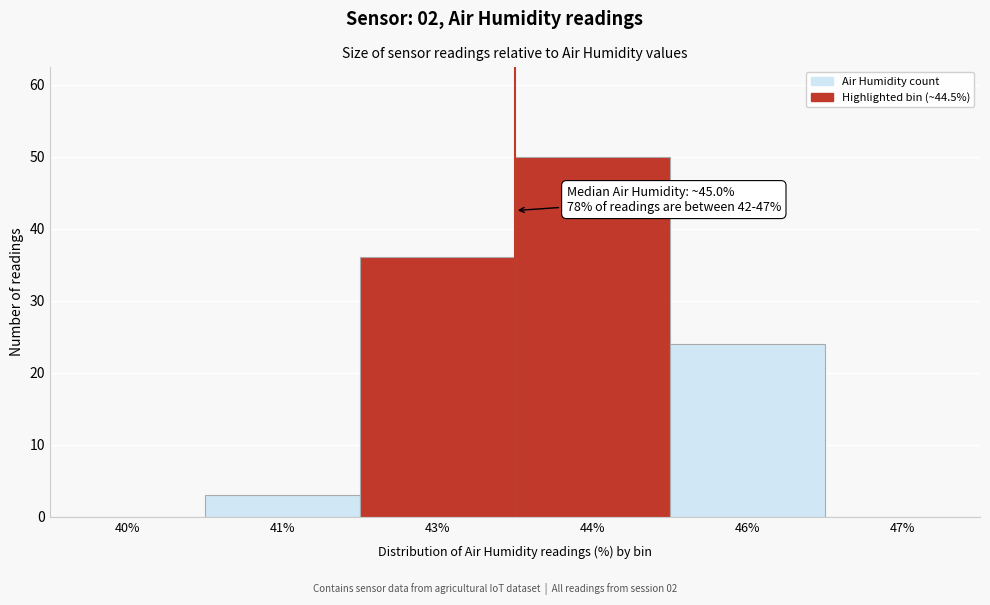

Reading right to left, list all the values displayed in this chart.

47%=0	46%=24	44%=50	43%=36	41%=3	40%=0